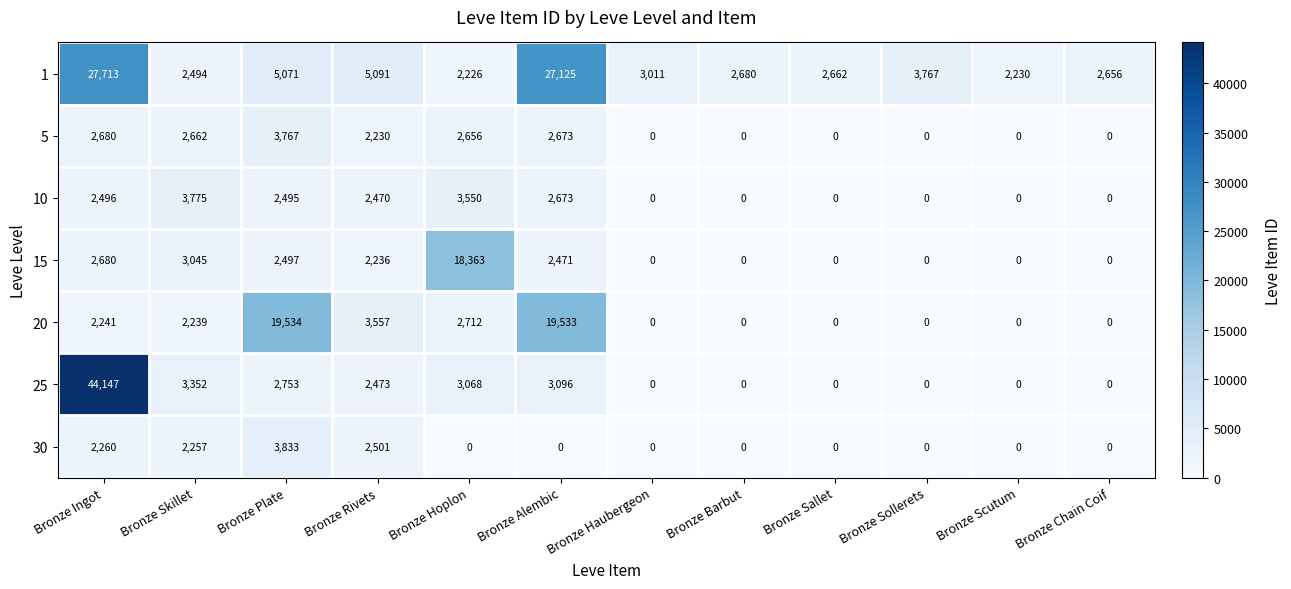

True or false: 25 has a value of 3068 at Bronze Hoplon.

True